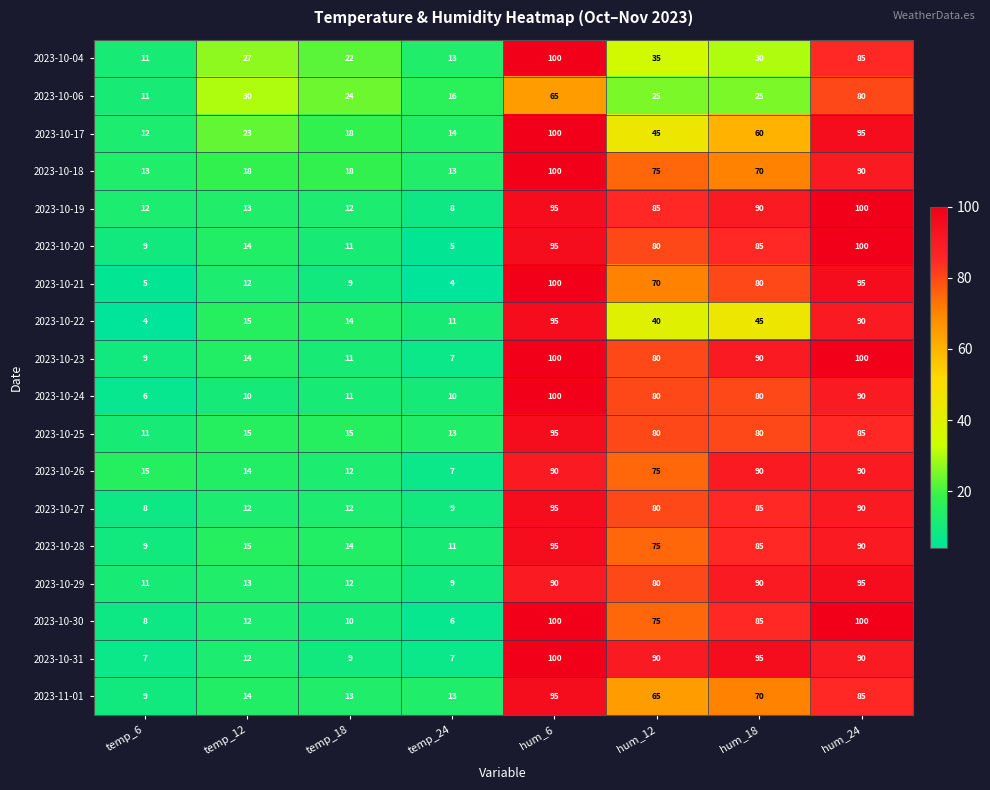

What is the lowest value of the 2023-10-31 series?

7